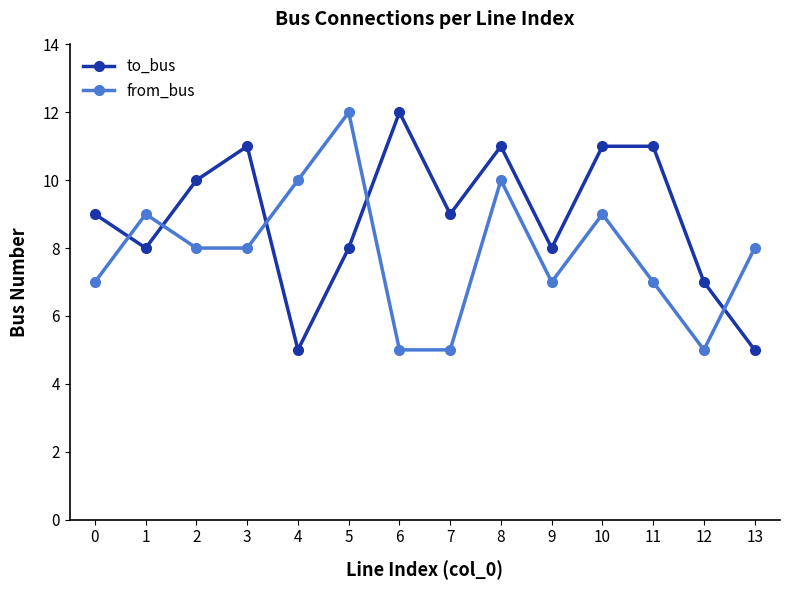

Reading left to right, transcribe all the data shown in this chart.

to_bus: 0=9	1=8	2=10	3=11	4=5	5=8	6=12	7=9	8=11	9=8	10=11	11=11	12=7	13=5
from_bus: 0=7	1=9	2=8	3=8	4=10	5=12	6=5	7=5	8=10	9=7	10=9	11=7	12=5	13=8